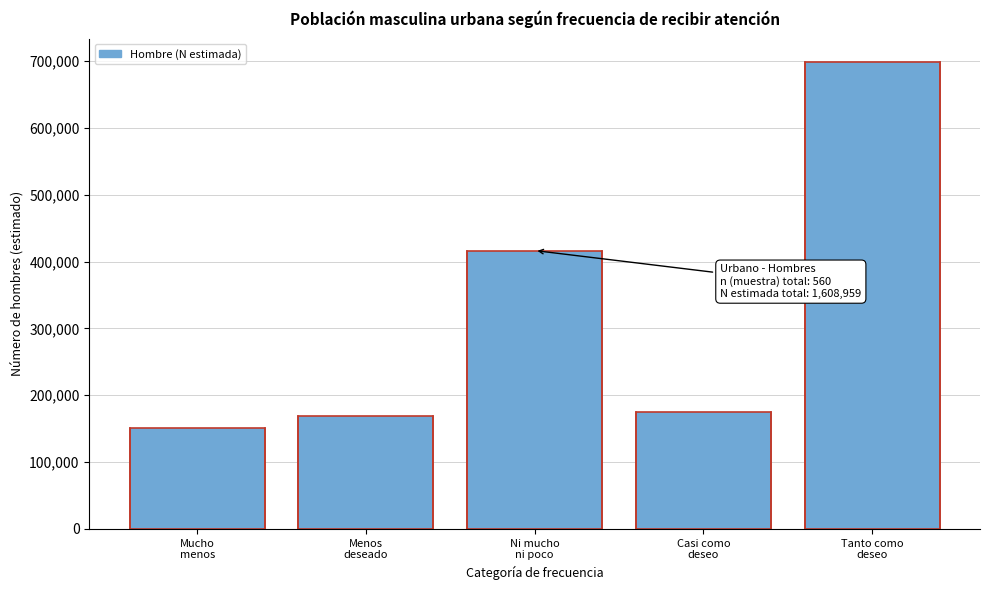

Reading left to right, transcribe all the data shown in this chart.

150513	168366	416437	175182	698461